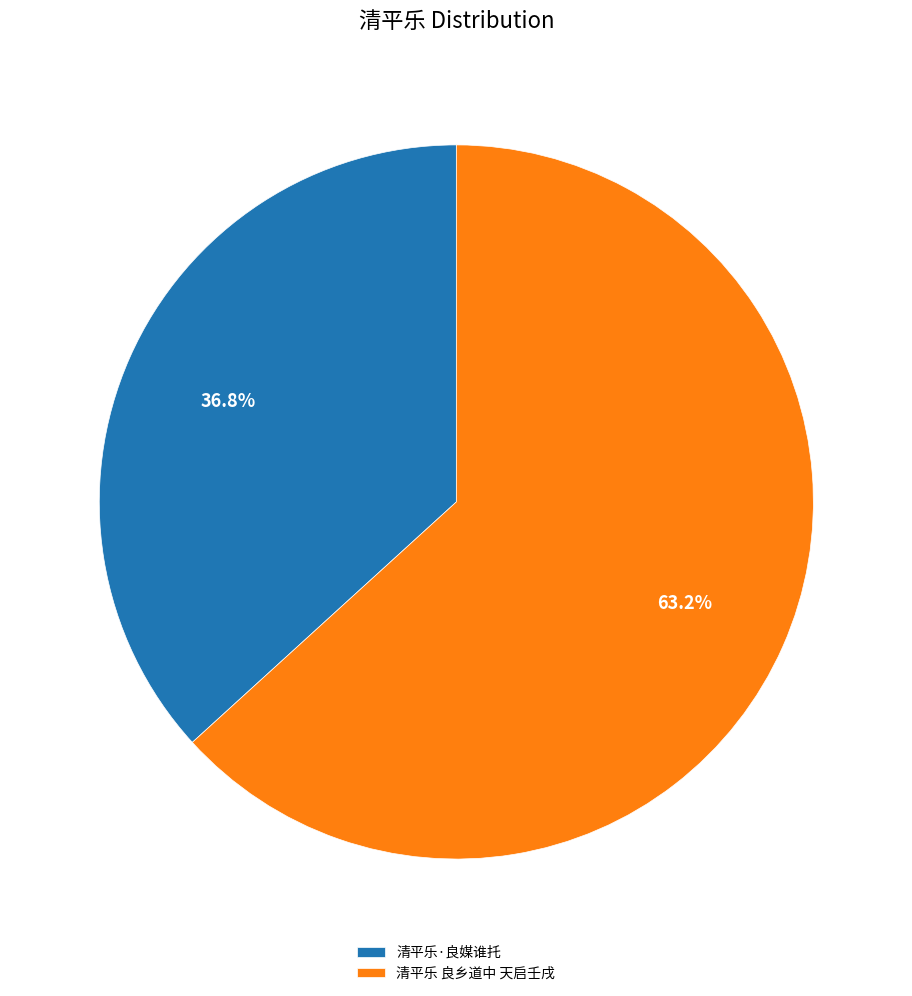

Is it true that 清平乐·良媒谁托 is 26% of the pie?

False